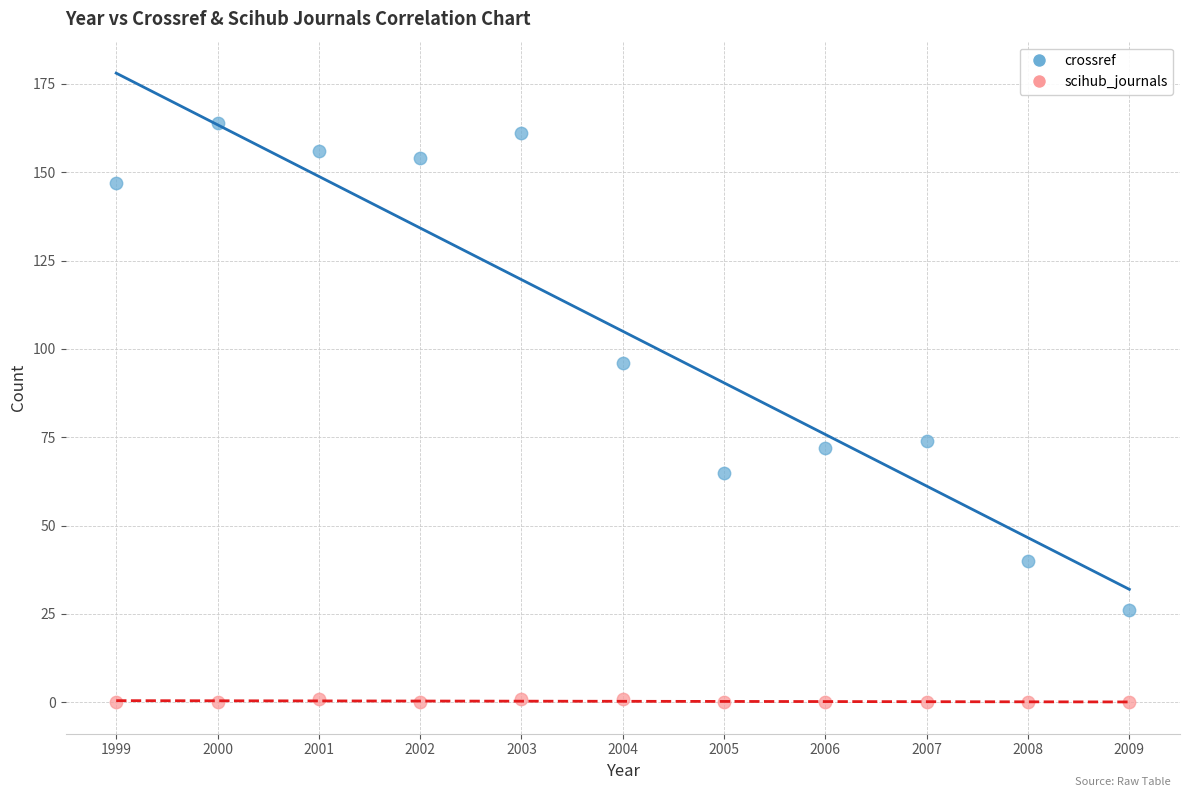

Across all data points, what is the range of Y values (max minus min)?

164